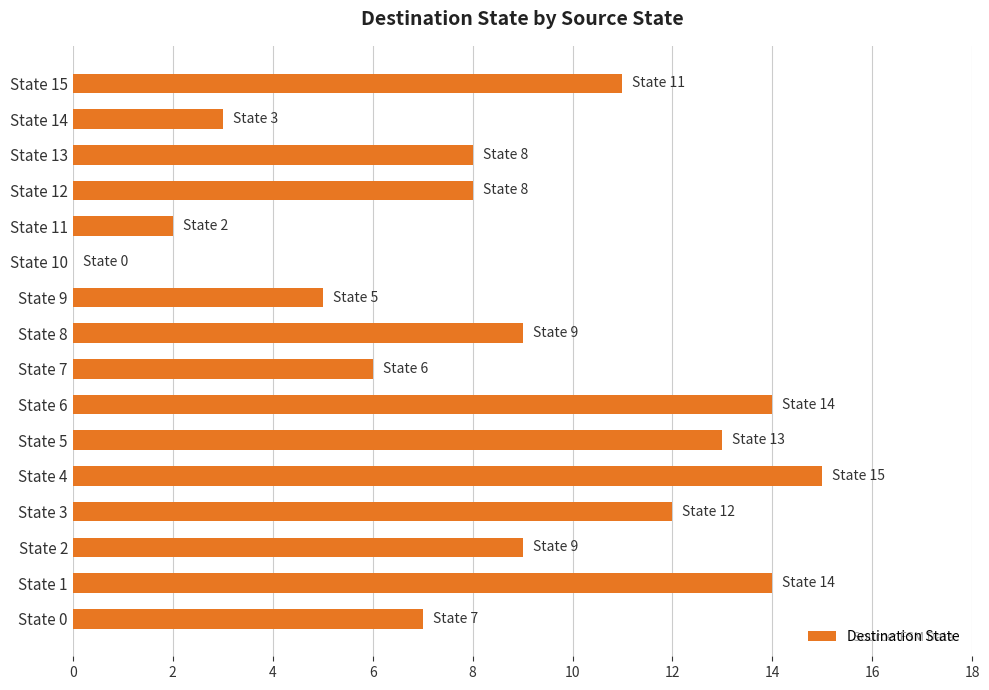

The chart shows a value of 14 at State 1. True or false?

True